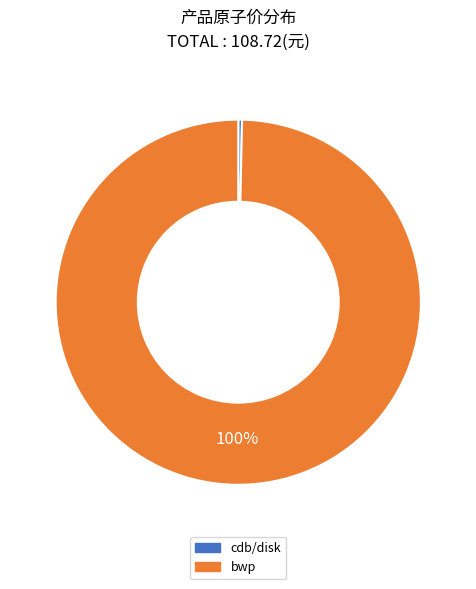

Count the number of slices in the pie.

2